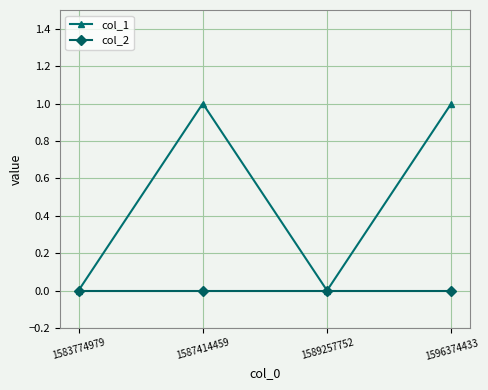

Is the value of col_2 at 1583774979 greater than the value of col_1 at 1596374433?

No